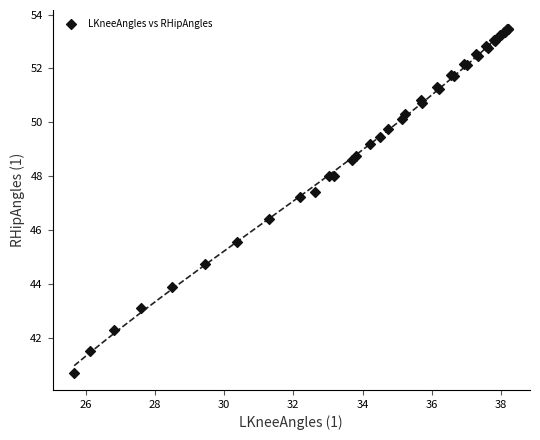

What Y value in the scatter plot is closest to 47?

47.2